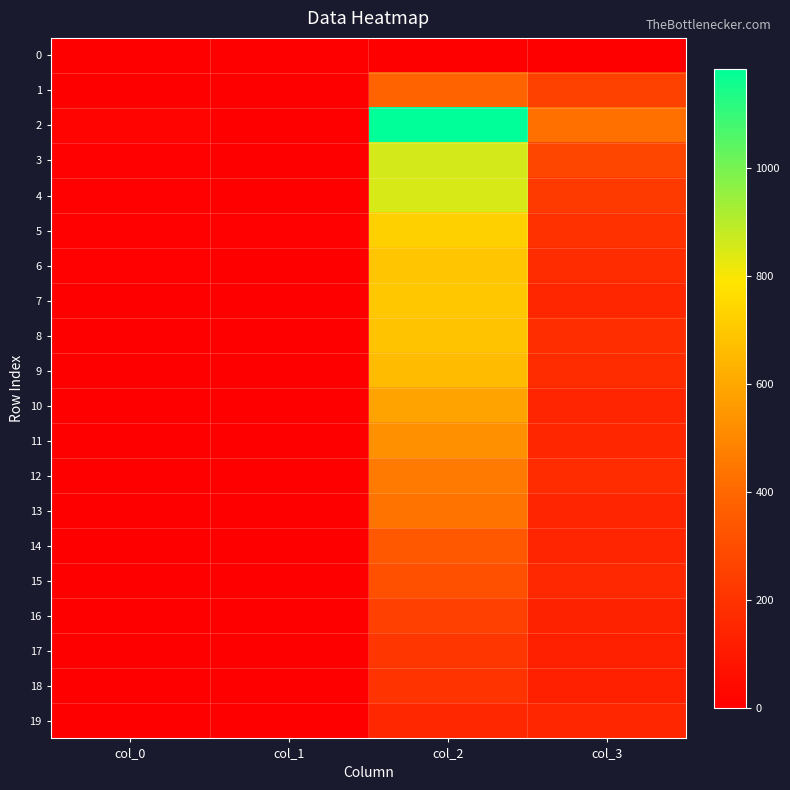

Which series changed the most between col_0 and col_3?

2